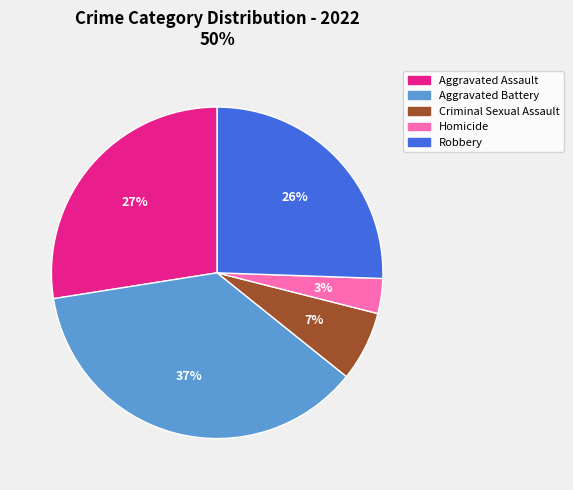

To the nearest percent, what is the combined percentage of Homicide and Criminal Sexual Assault?

10%